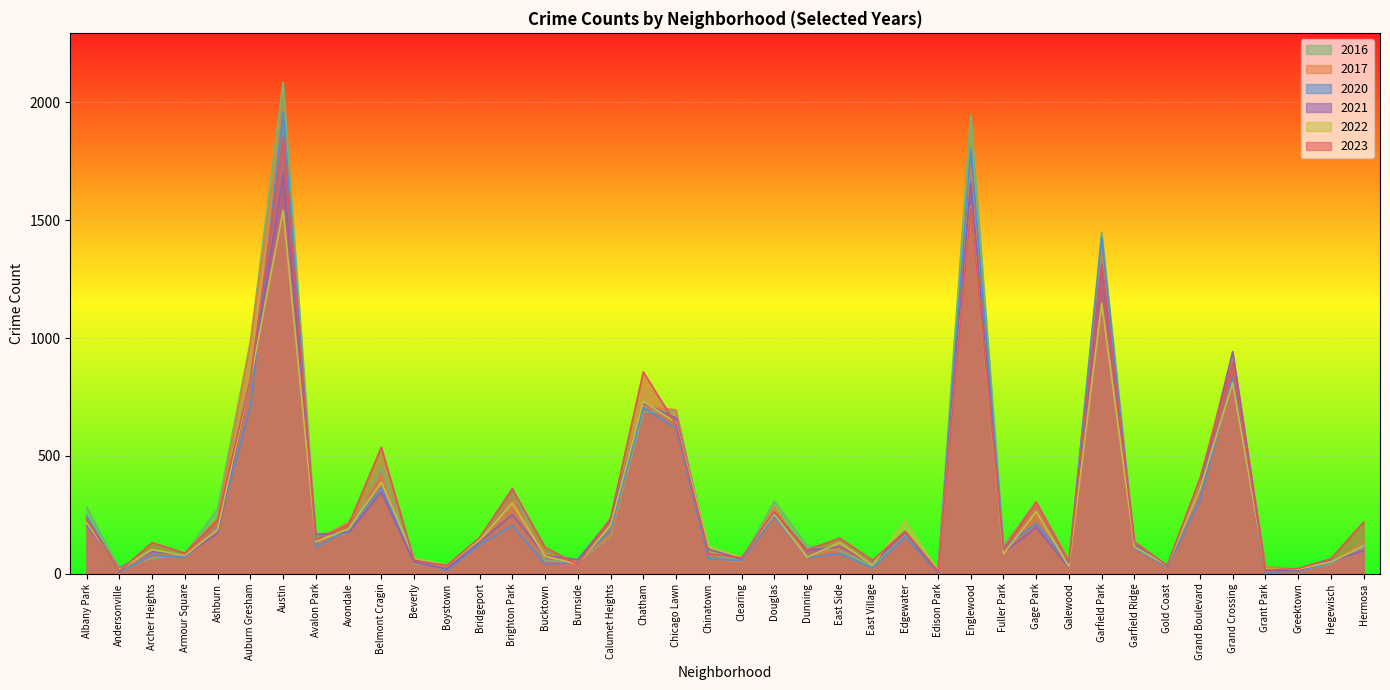

Where is 2017 nearest to the value 992?

Auburn Gresham